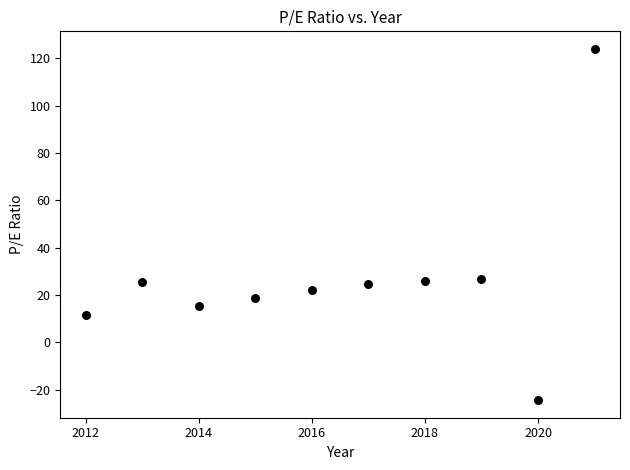

What is the range of Y values (max minus min)?

148.5